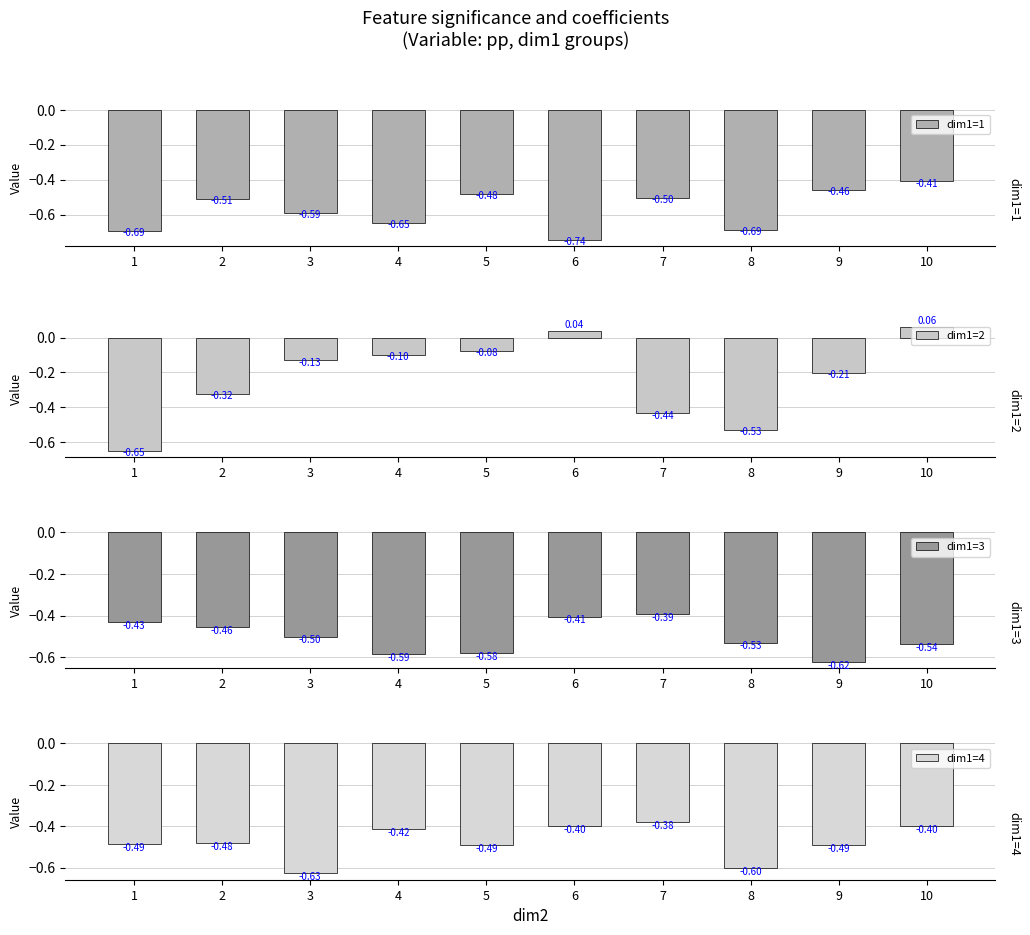

How many bars are there in each group?

4